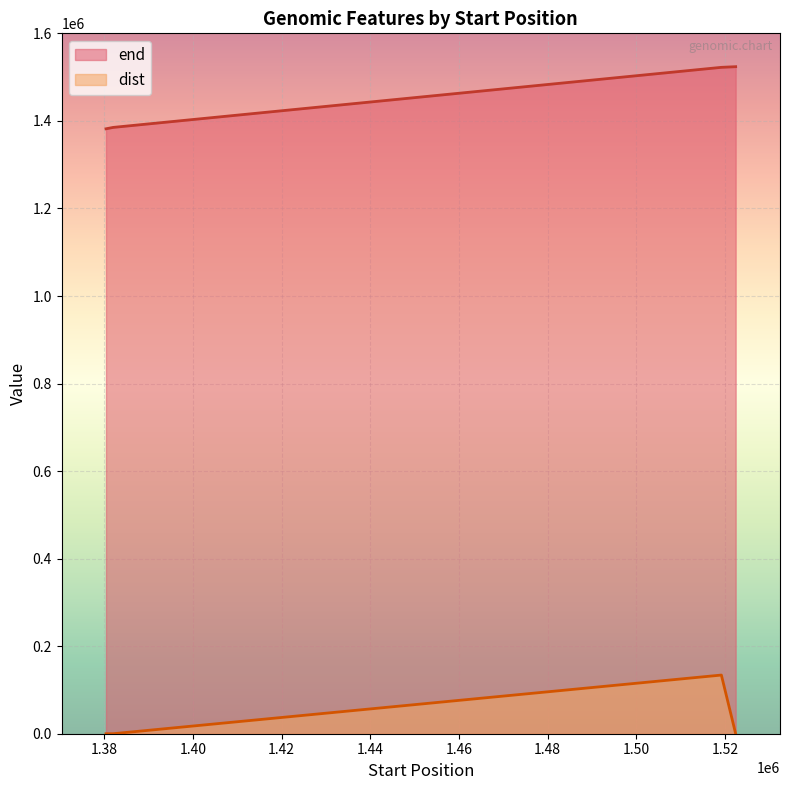

How many lines are shown in the chart?

2